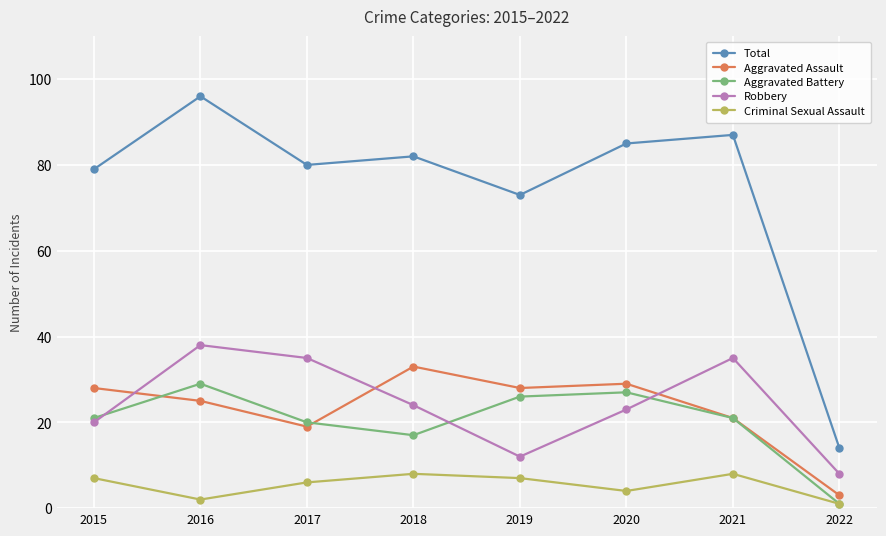

Where is the first local maximum for Robbery?

2016